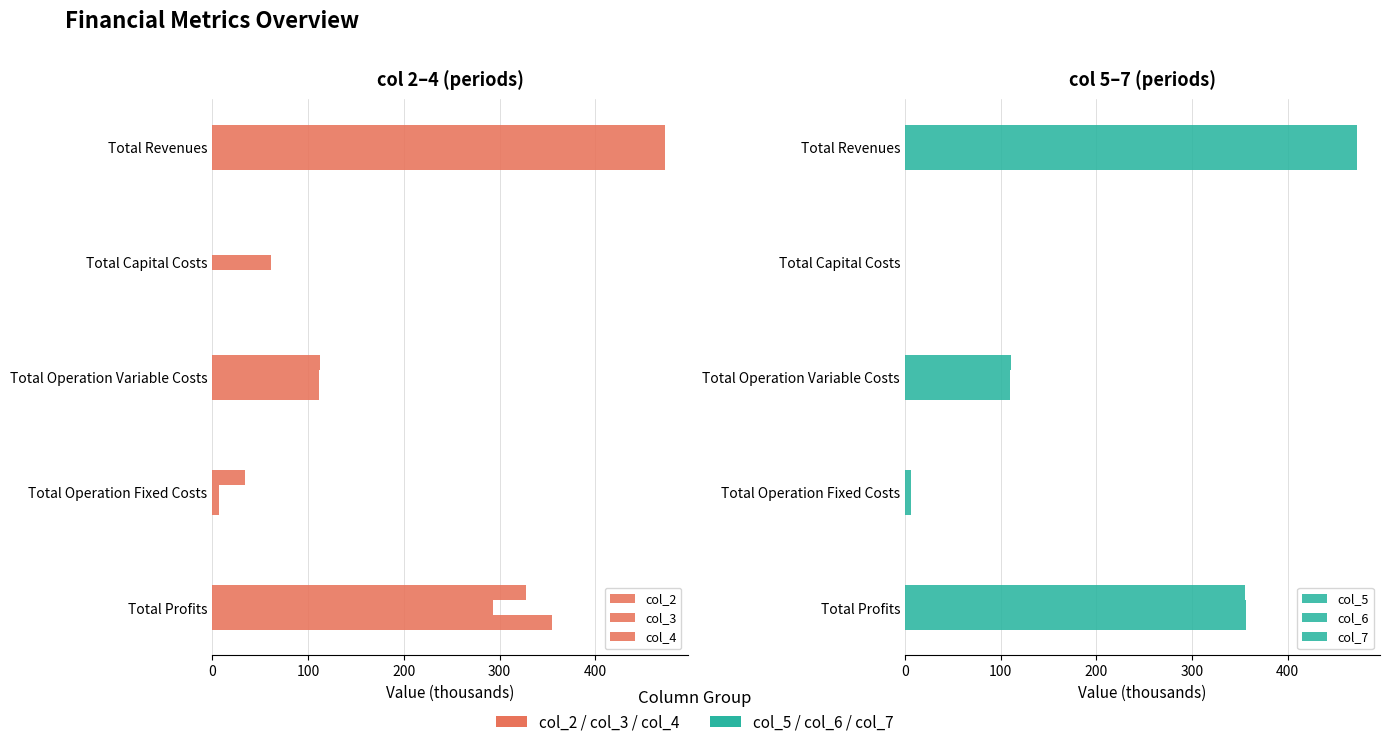

The col_6 series shows 1.5 at Total Operation Fixed Costs. True or false?

False